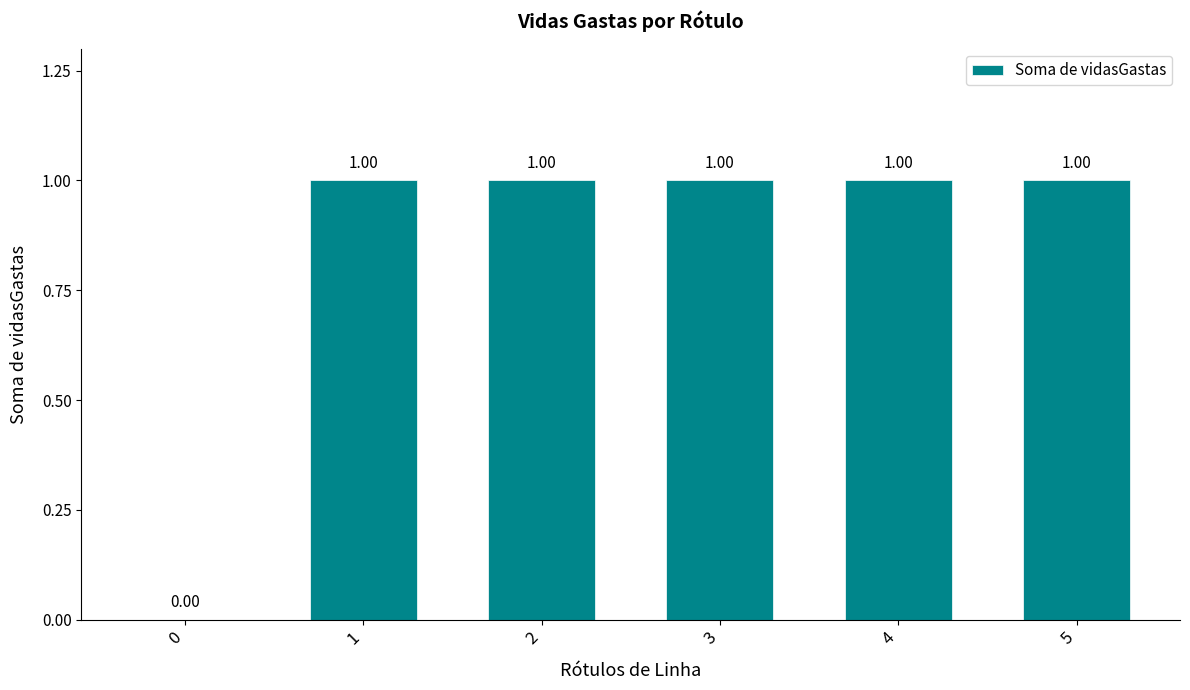

Approximately how many times larger is the value at 2 compared to 5?

1.0